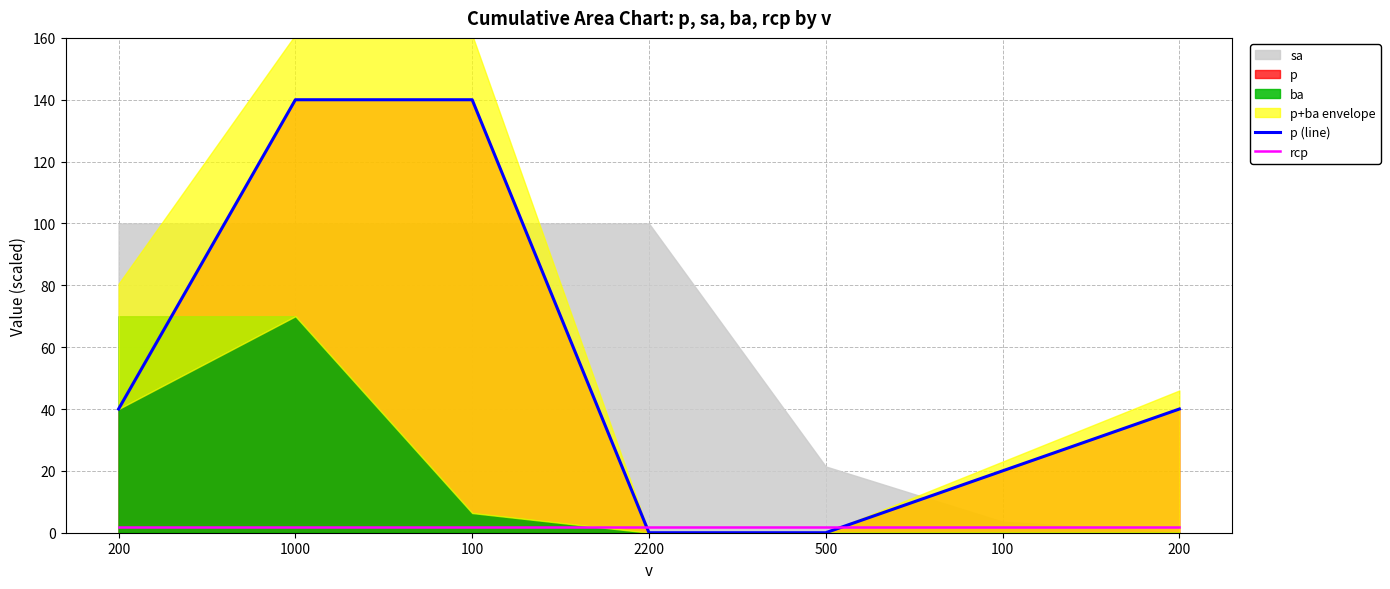

Does the chart have visible grid lines?

Yes